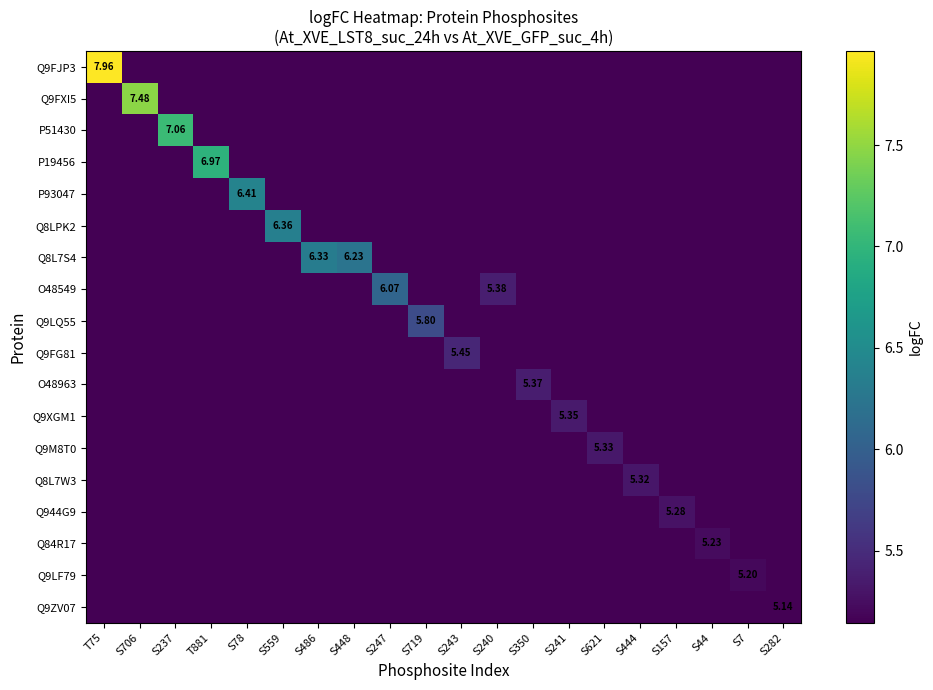

Which series has the largest total across all categories?

Q8L7S4